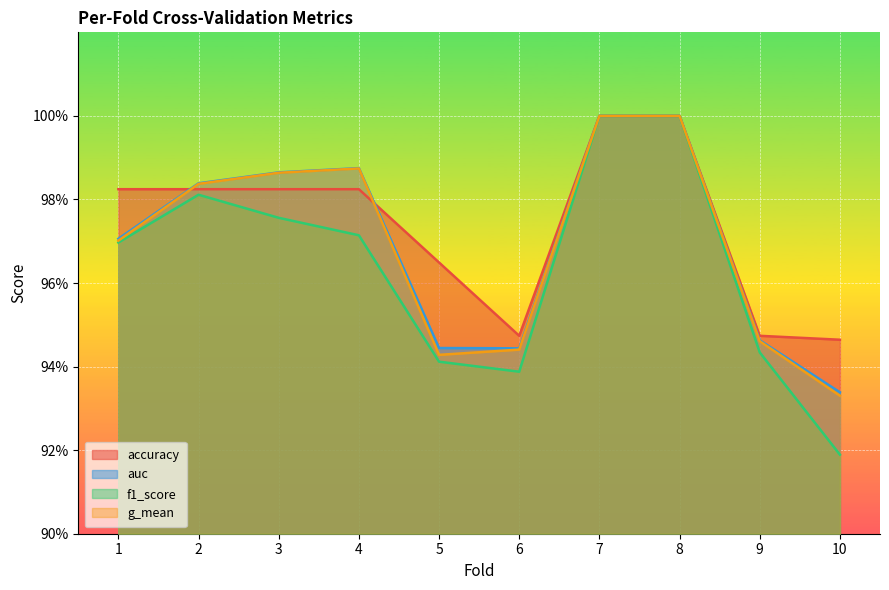

The value of accuracy at 3 is 0.4. True or false?

False